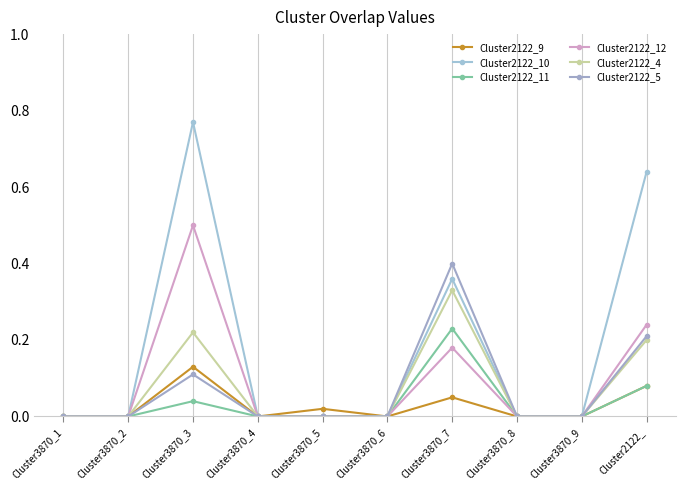

What are all the series names shown in the legend?

Cluster2122_9, Cluster2122_10, Cluster2122_11, Cluster2122_12, Cluster2122_4, Cluster2122_5